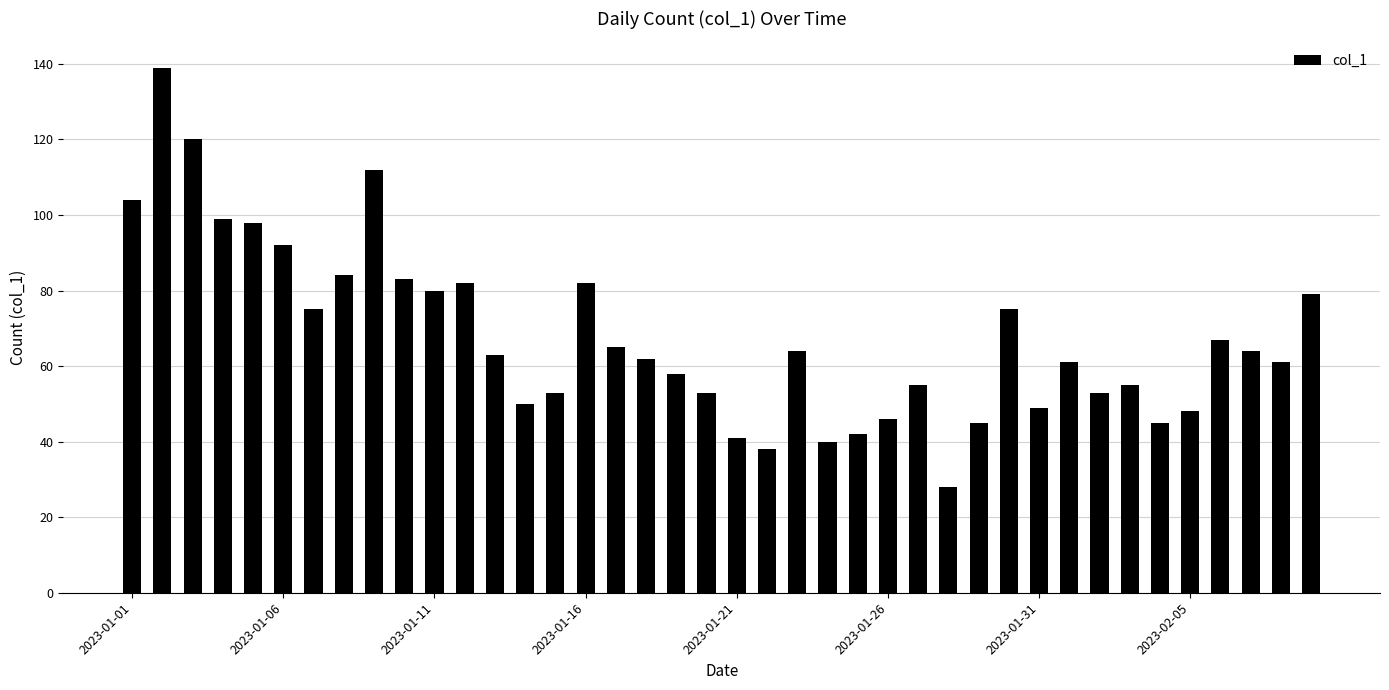

What is the difference between the maximum and minimum values?

111